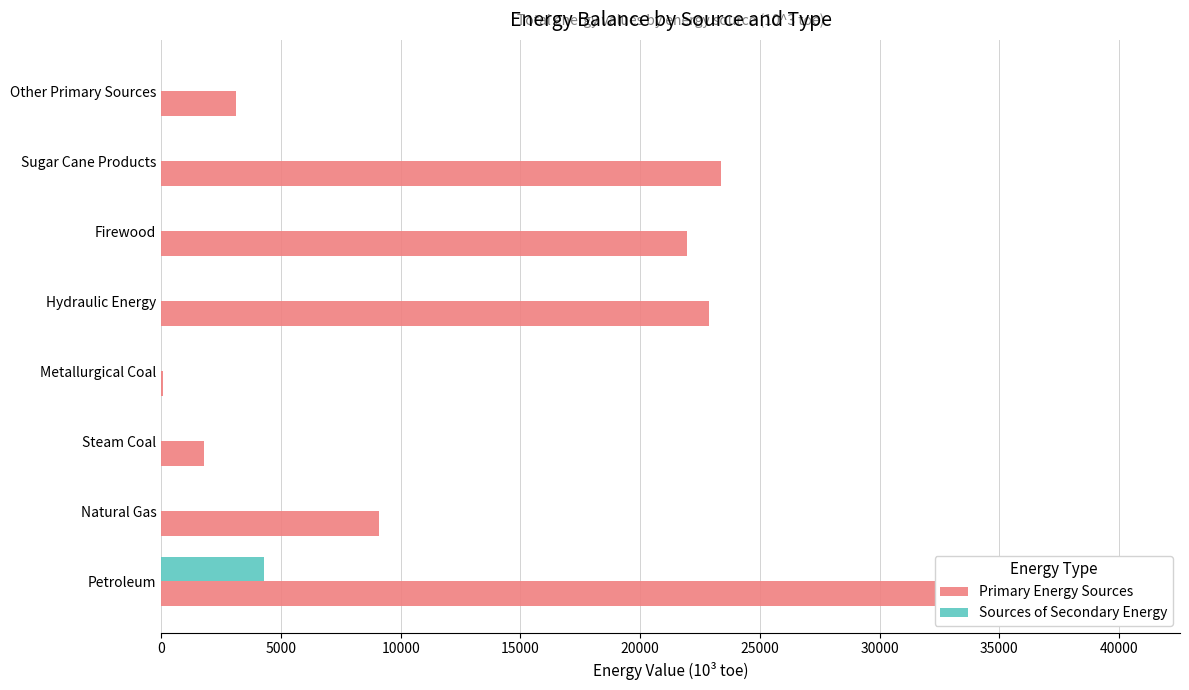

How many bars are there in each group?

2